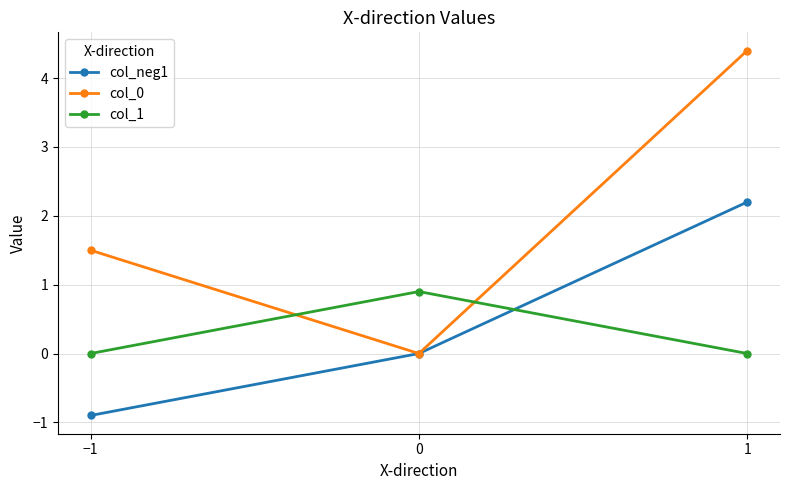

List the series in order of their peak value, highest first.

col_0, col_neg1, col_1